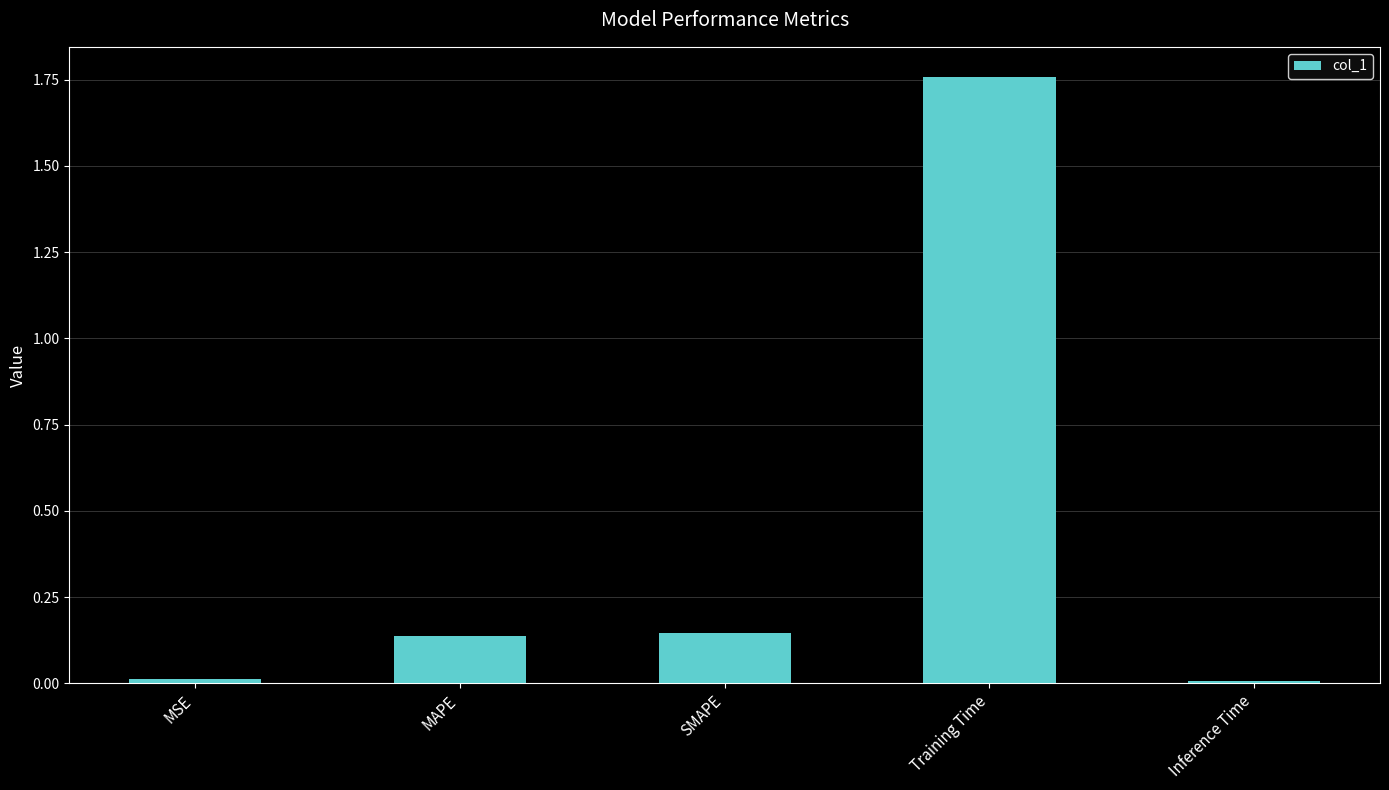

Is it true that the value at Training Time is 0.8?

False